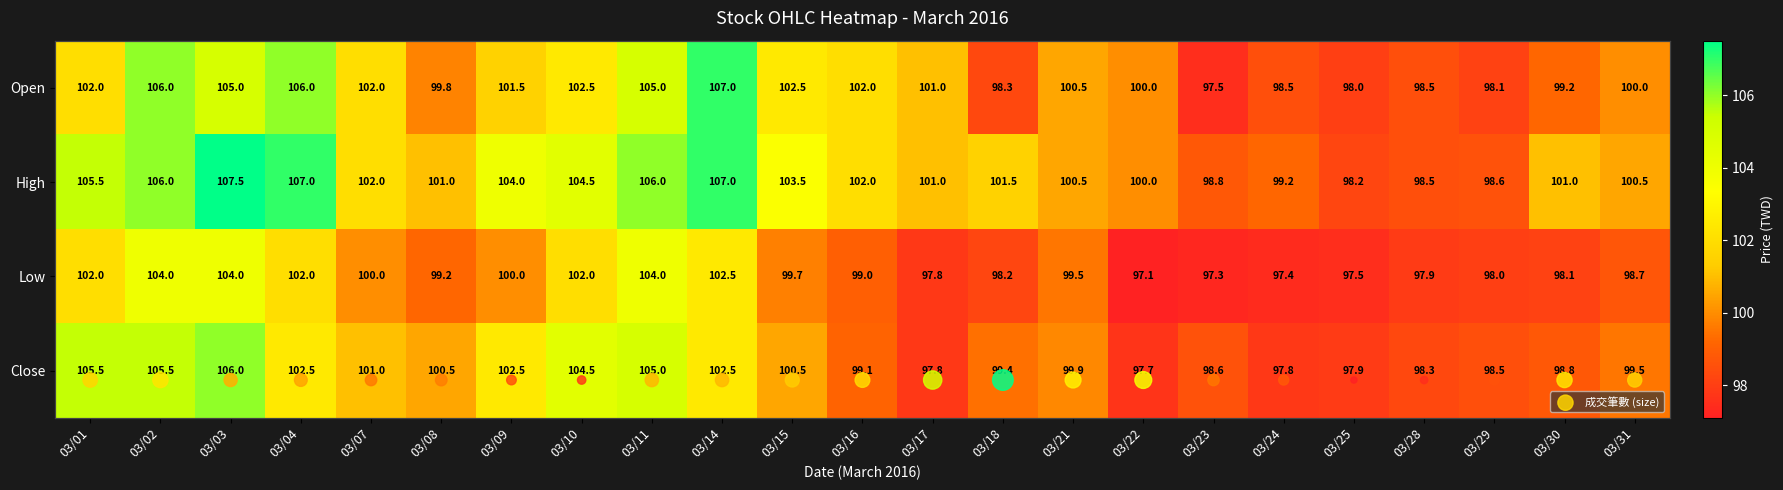

Is the value of High at 03/23 greater than the value of Close at 03/04?

No